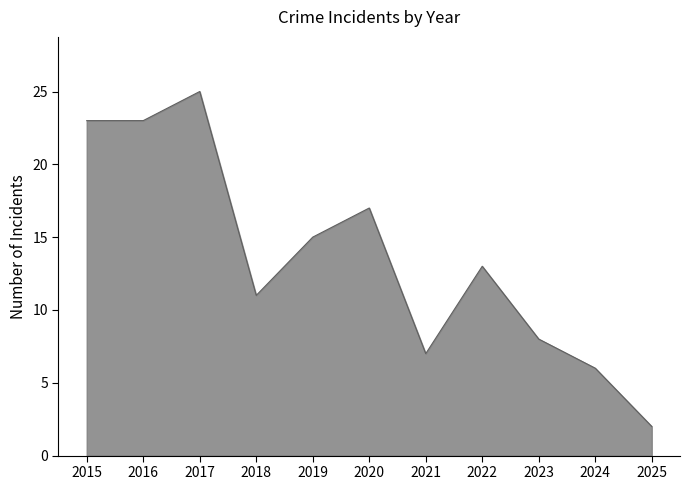

What is the difference between the maximum and minimum values?

23